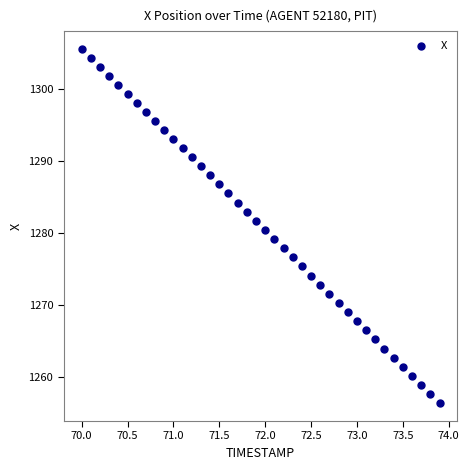

What is the range of Y values (max minus min)?

49.2